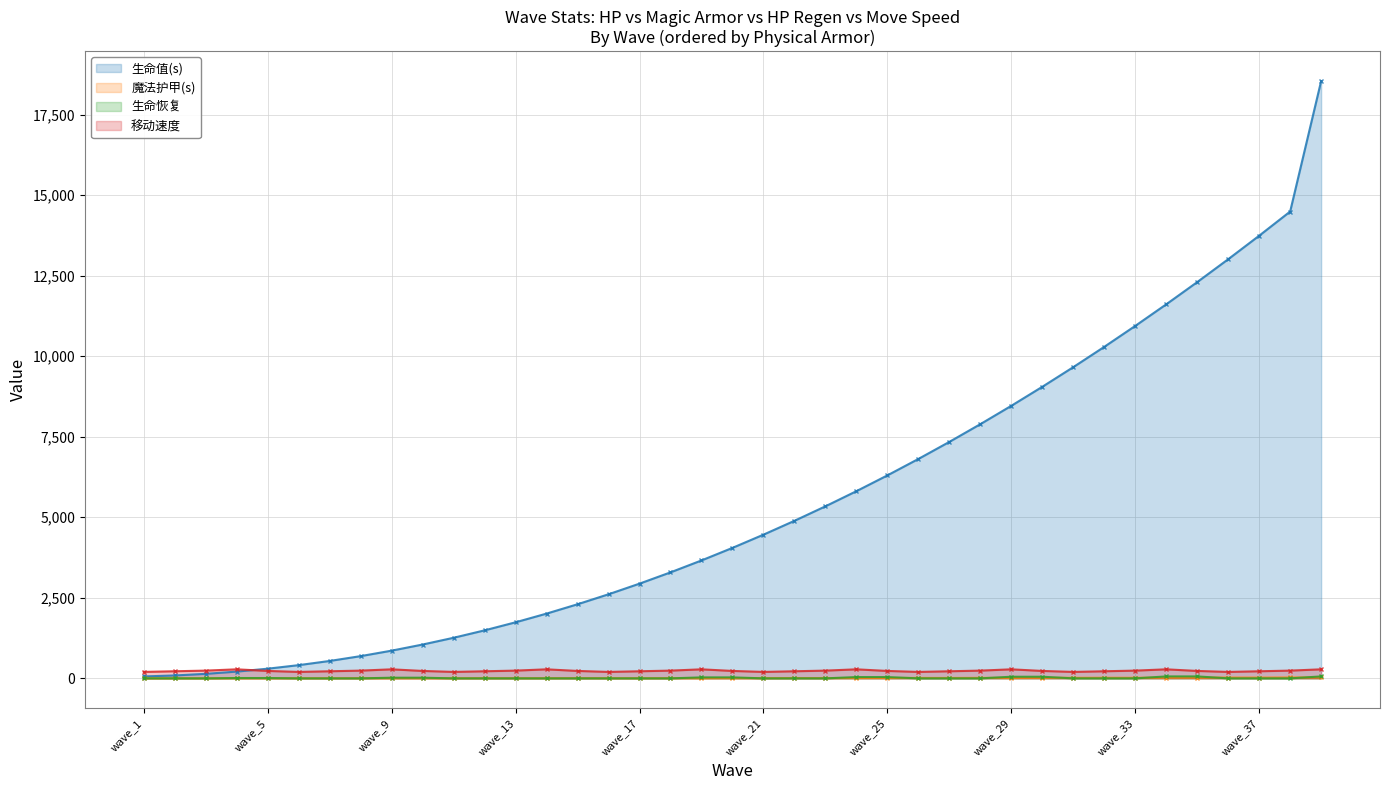

What is the value of the 移动速度 (line) point at the 8th from the left?

240